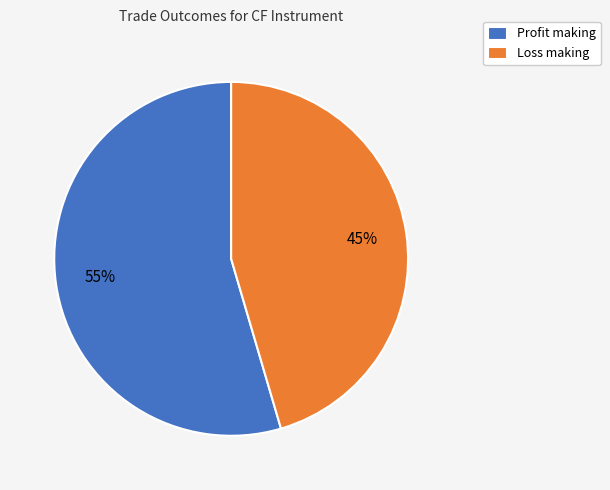

To the nearest percent, what portion does Profit making represent?

55%